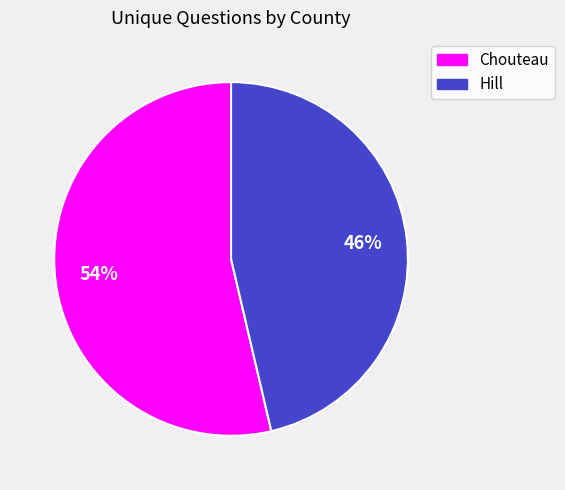

What percentage is the Chouteau slice, to the nearest percent?

54%